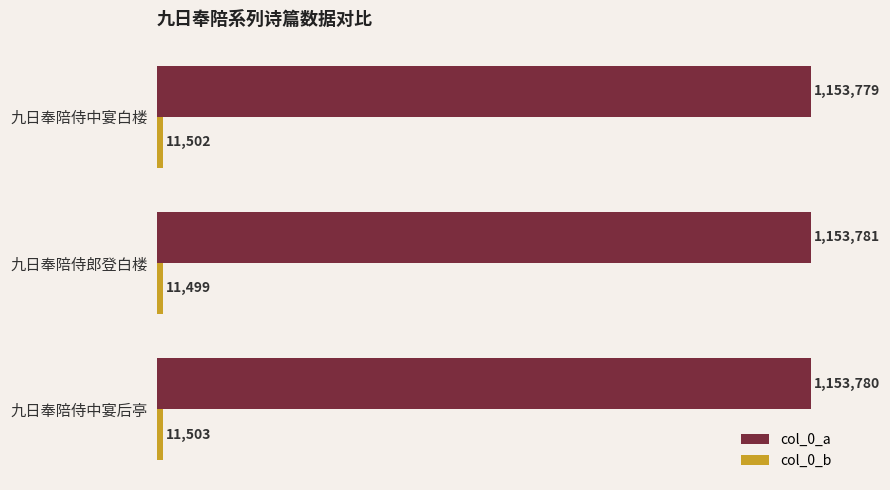

What is the smallest value displayed?

11499